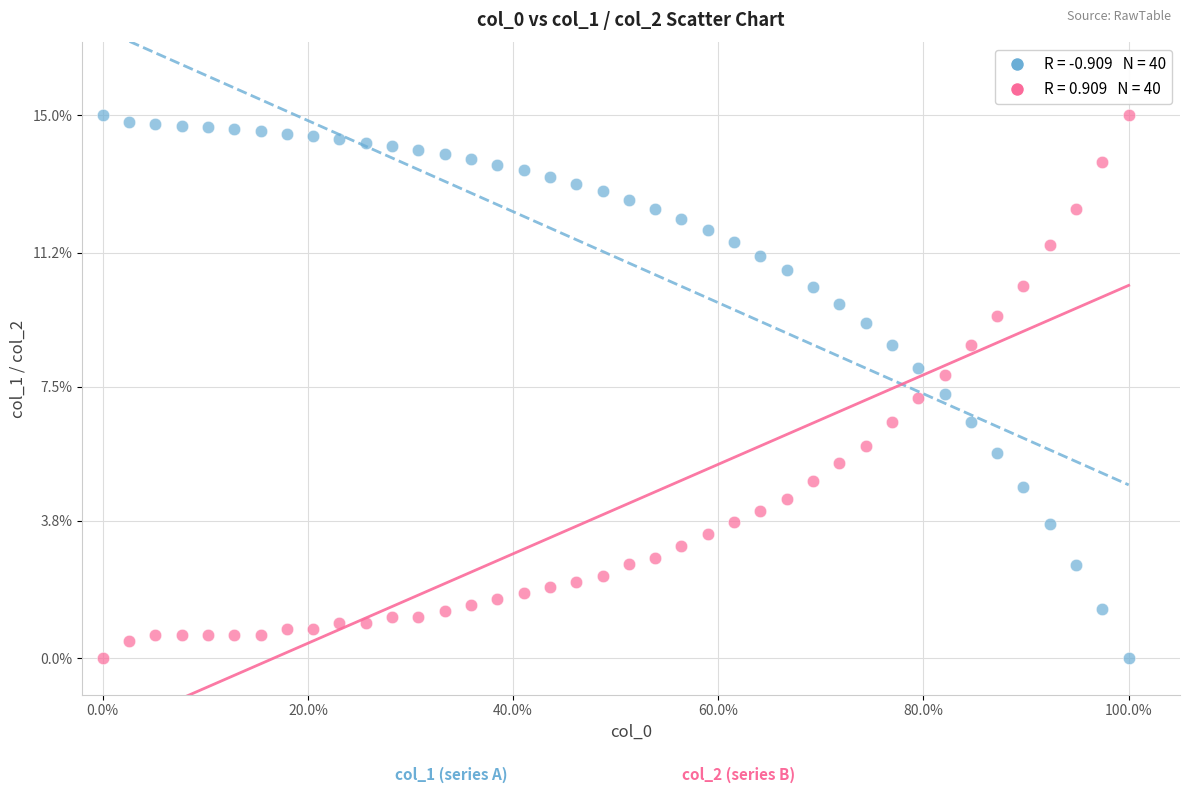

Across all data points, what is the range of X values (max minus min)?

100.0